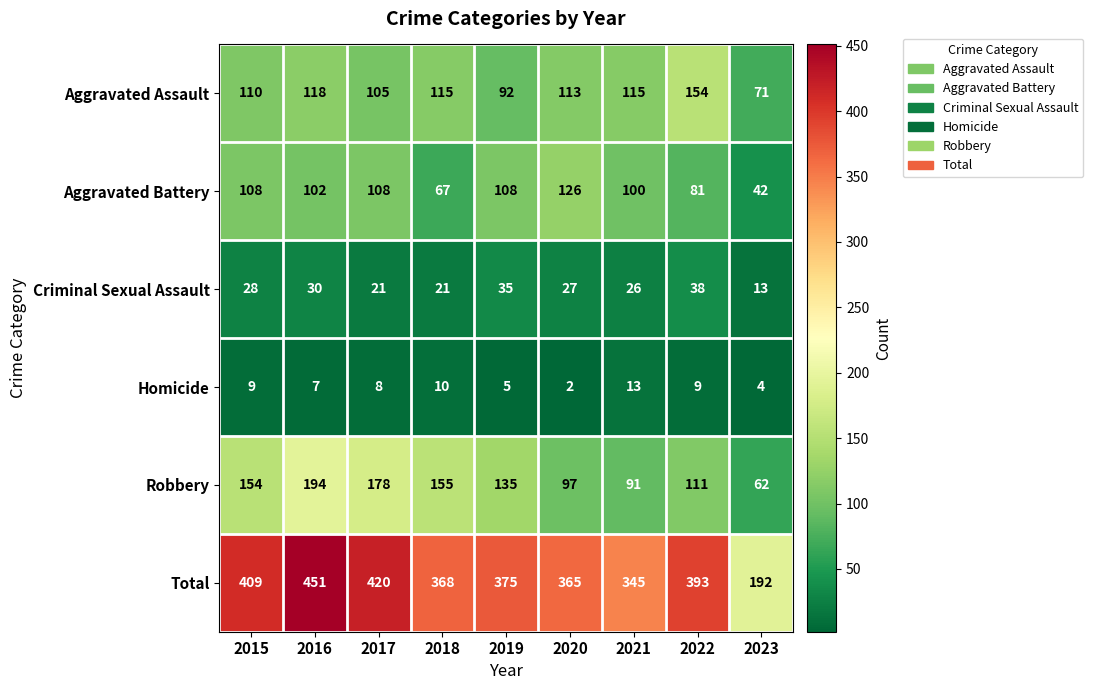

At 2022, list the series in order from smallest to largest.

Homicide, Criminal Sexual Assault, Aggravated Battery, Robbery, Aggravated Assault, Total